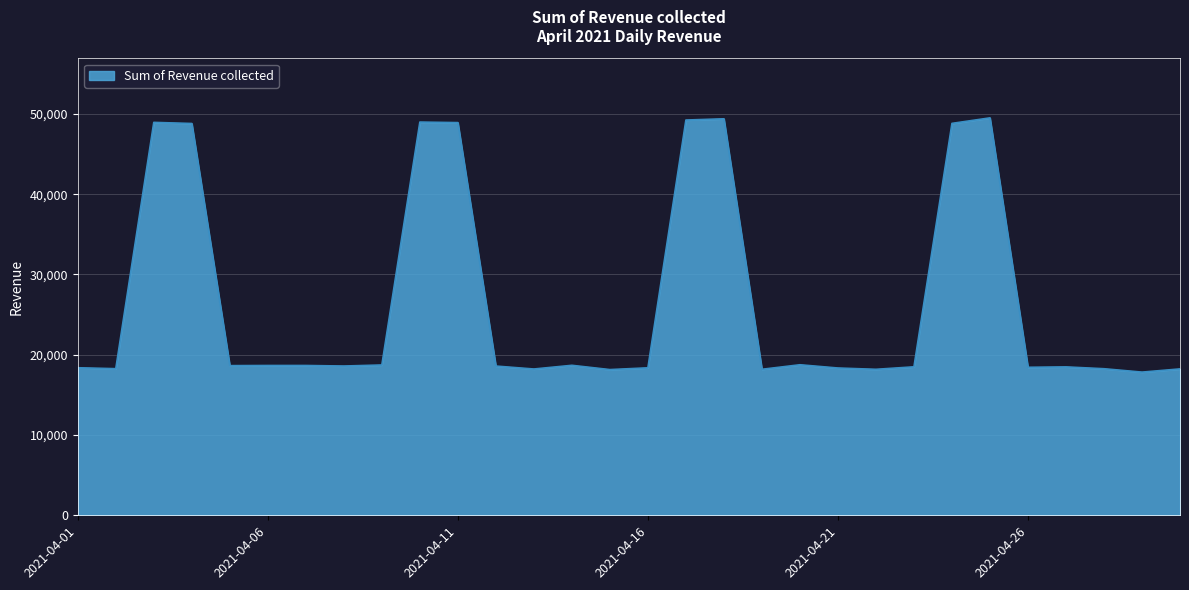

Does the chart display data point markers on the line(s)?

No